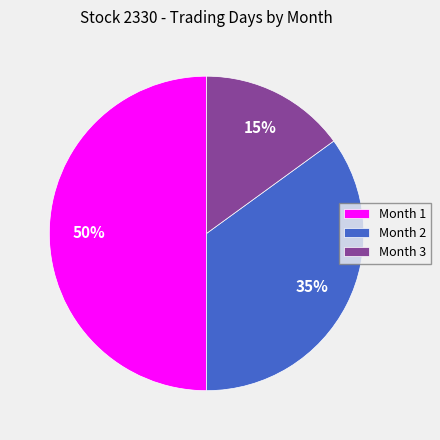

How many slices are in this pie chart?

3